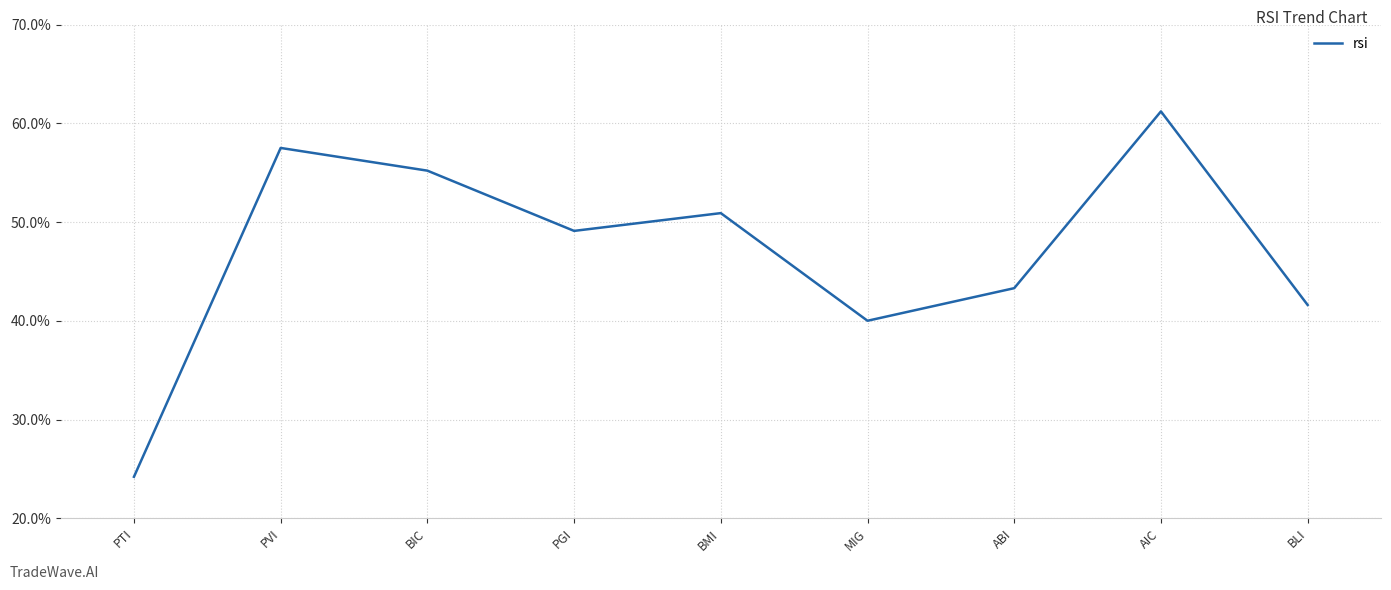

The value at MIG is 11.6. True or false?

False